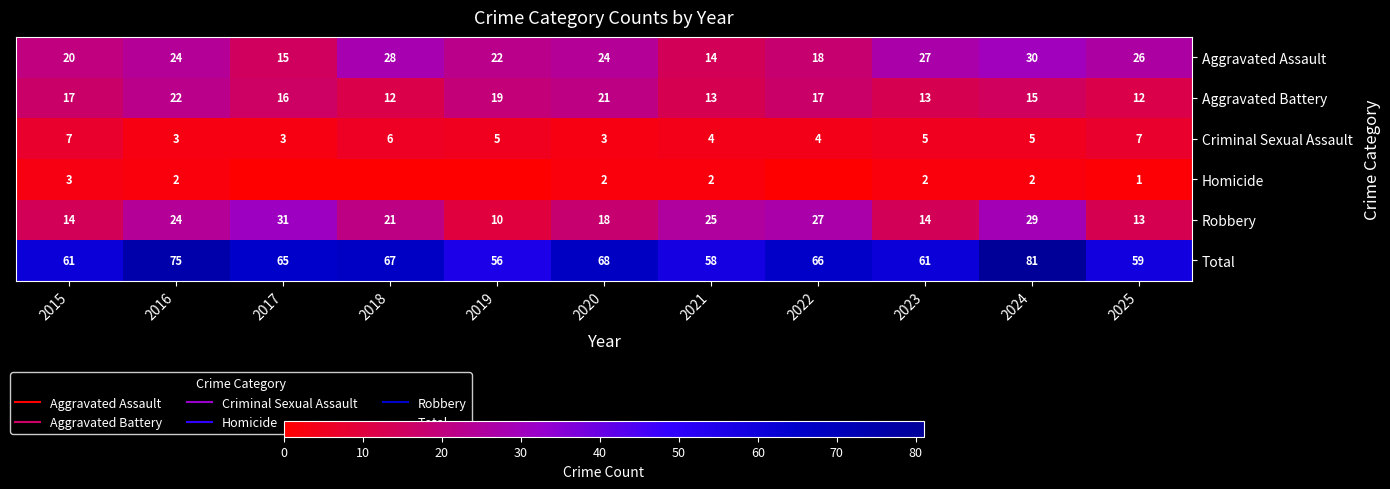

Count the Homicide values in the range 0 to 2.

10